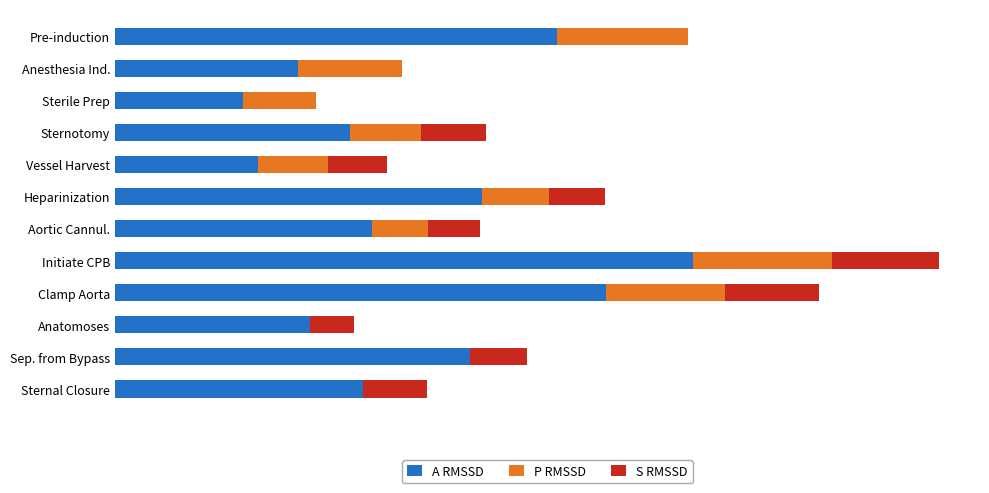

What are all the series names shown in the legend?

A RMSSD, P RMSSD, S RMSSD